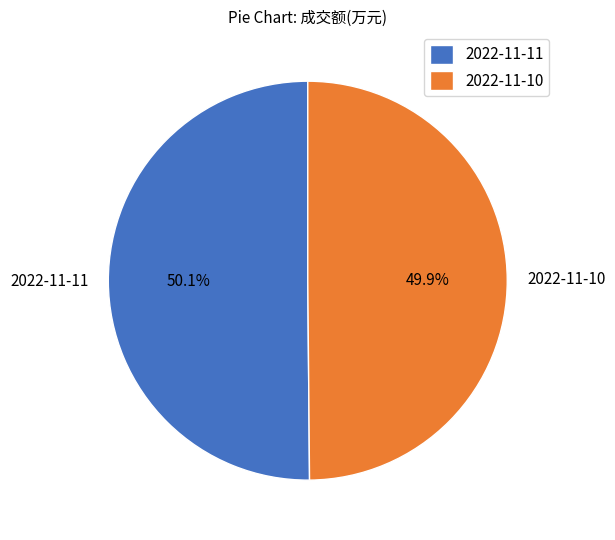

How many slices are in this pie chart?

2